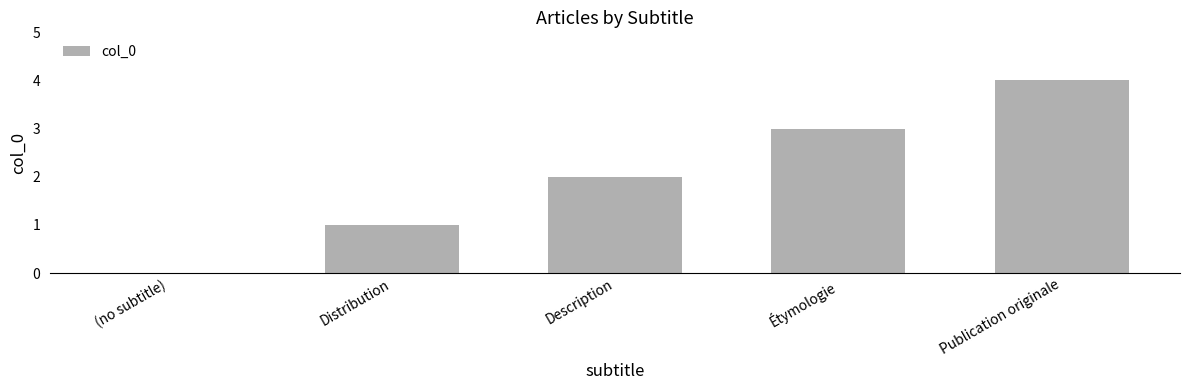

Reading left to right, list all the values displayed in this chart.

(no subtitle)=0	Distribution=1	Description=2	Étymologie=3	Publication originale=4